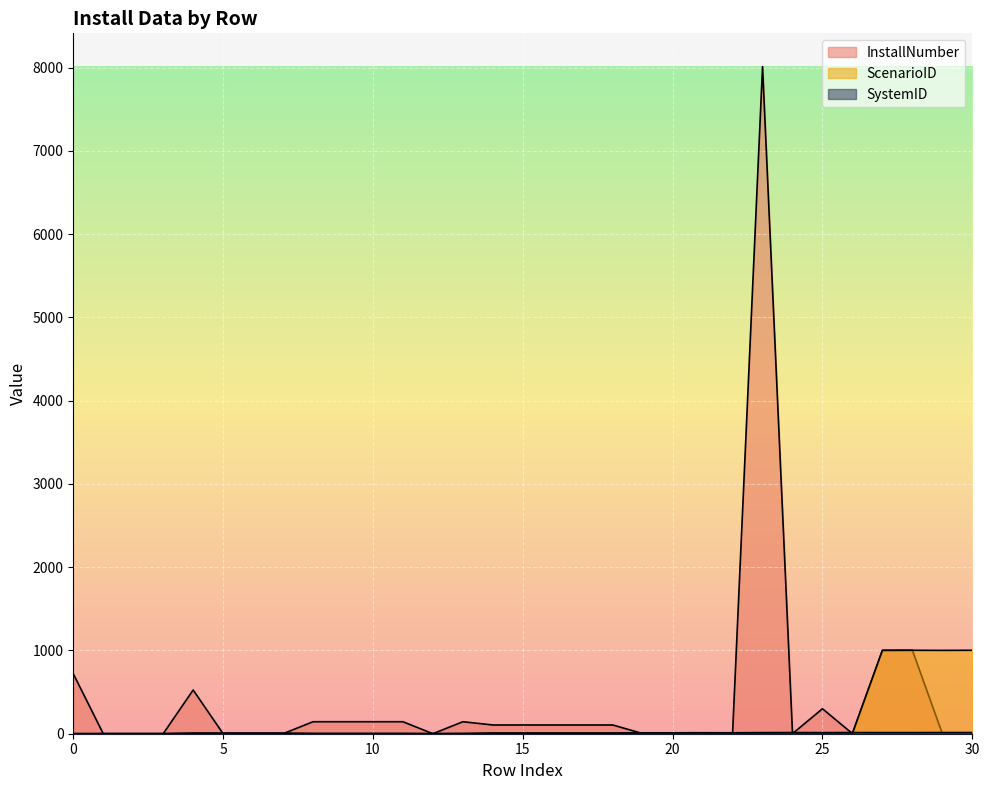

After their last crossing, which series has the higher values: InstallNumber or SystemID?

SystemID